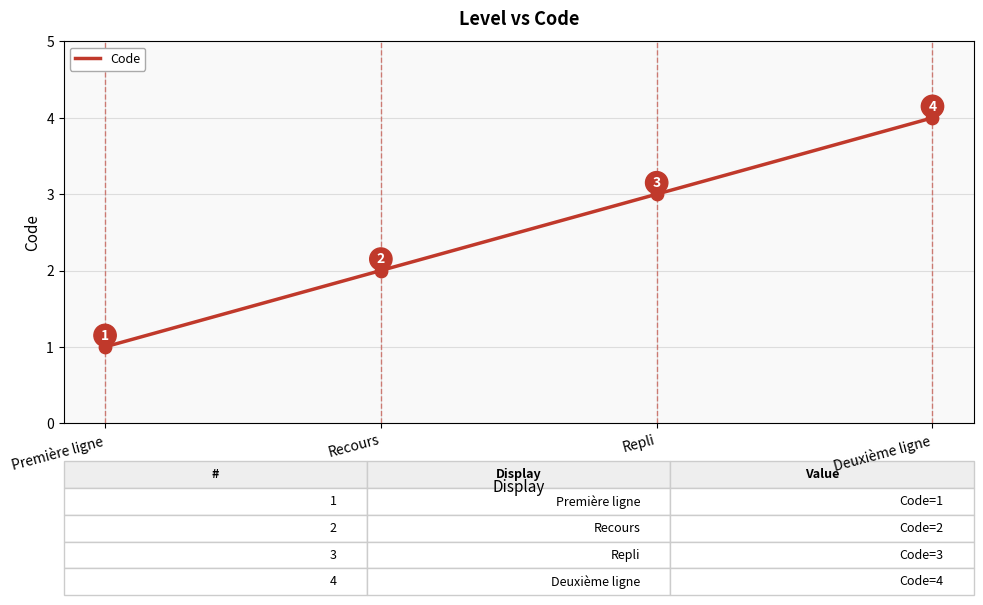

Which has a higher value, Deuxième ligne or Première ligne?

Deuxième ligne